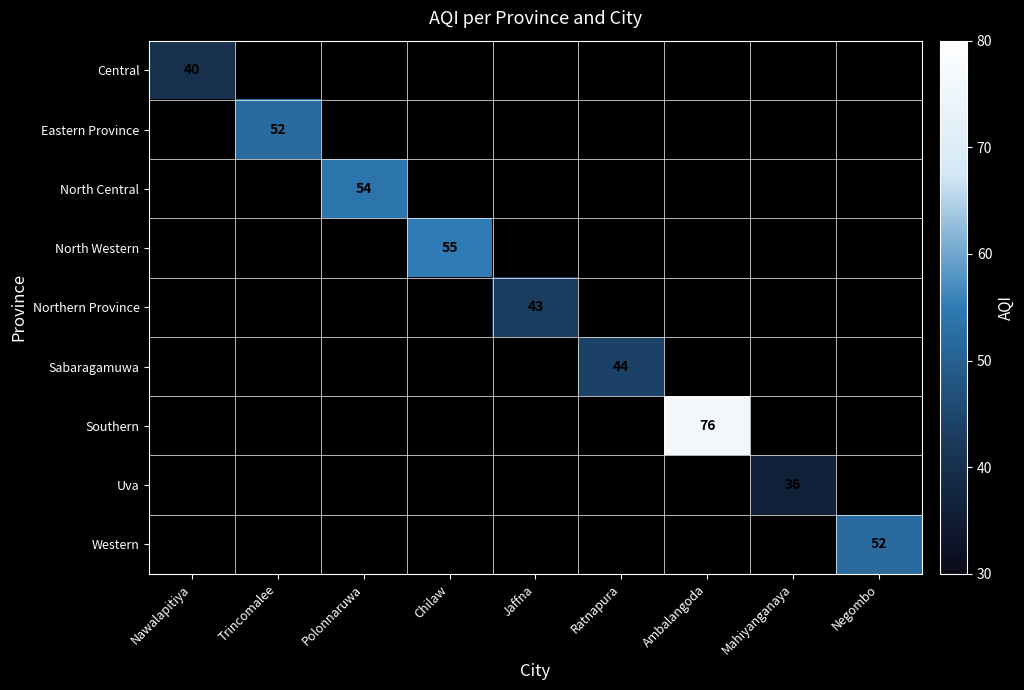

What is the maximum value shown in the chart?

76.0